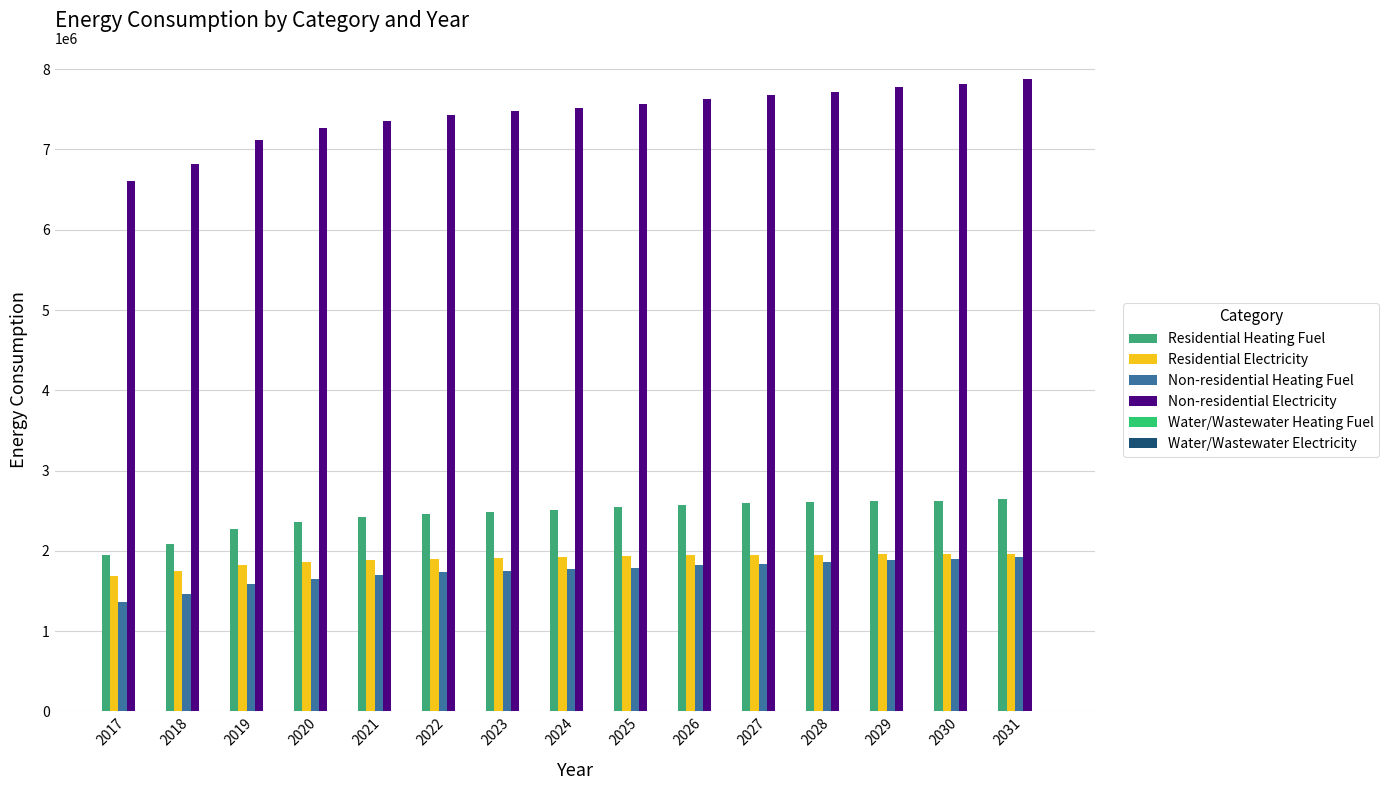

Count the number of data series in this chart.

6